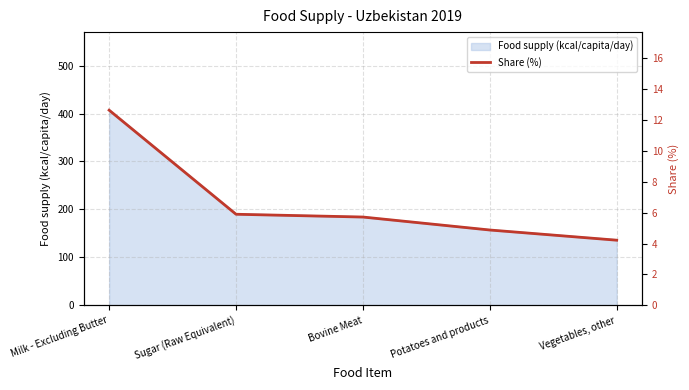

The chart shows a value of 3.4 at Sugar (Raw Equivalent). True or false?

False